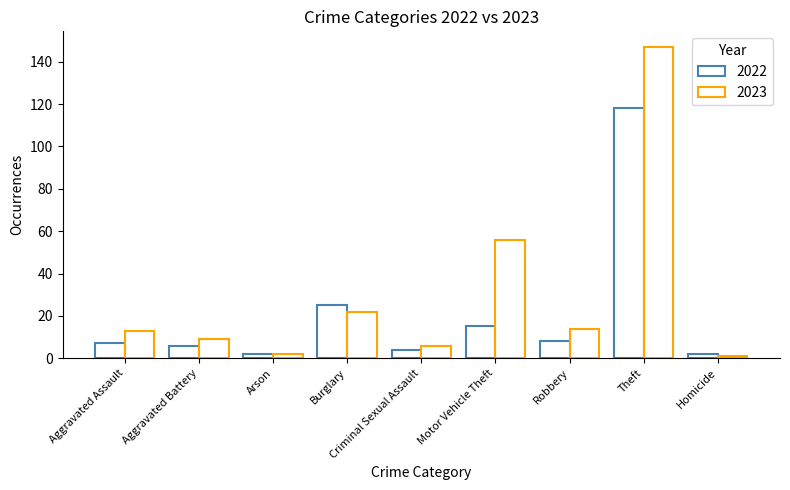

What is the value of the 2023 bar at the 2nd from the left?

9